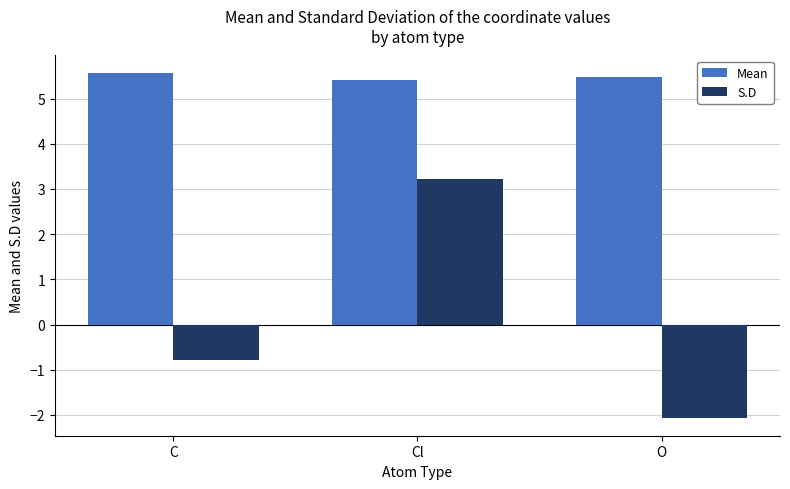

What is the sum of all Mean values?

16.5